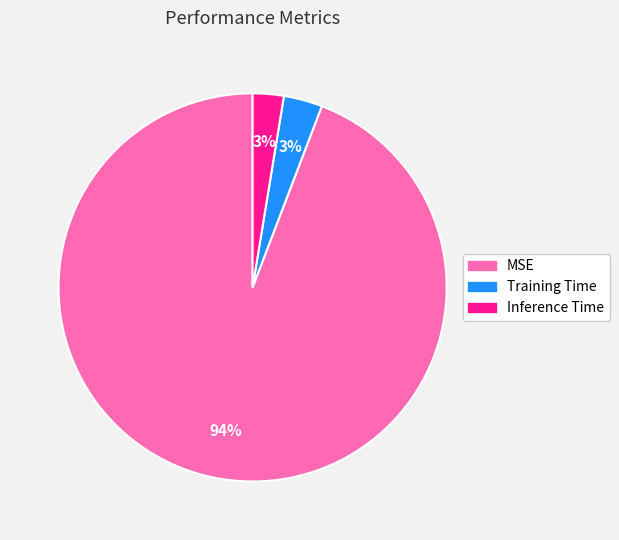

To the nearest percent, what is the average slice percentage?

33%